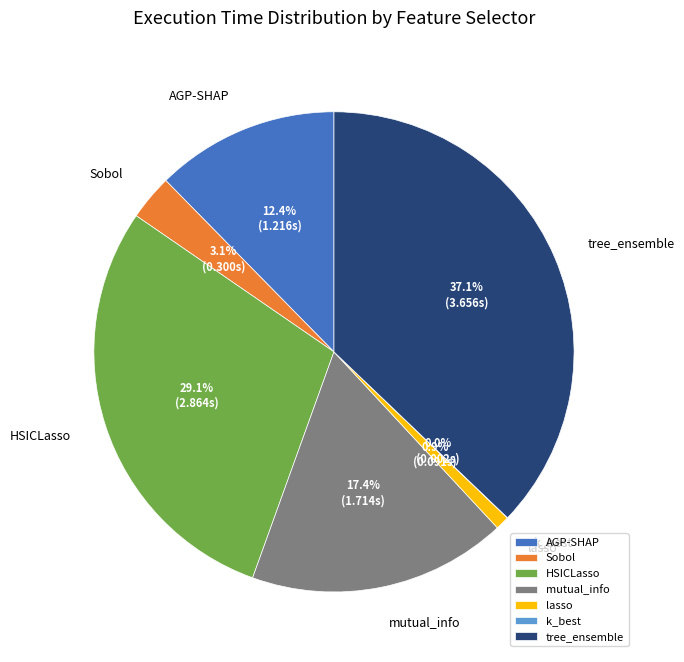

How much of the chart is everything except lasso?

99.1%